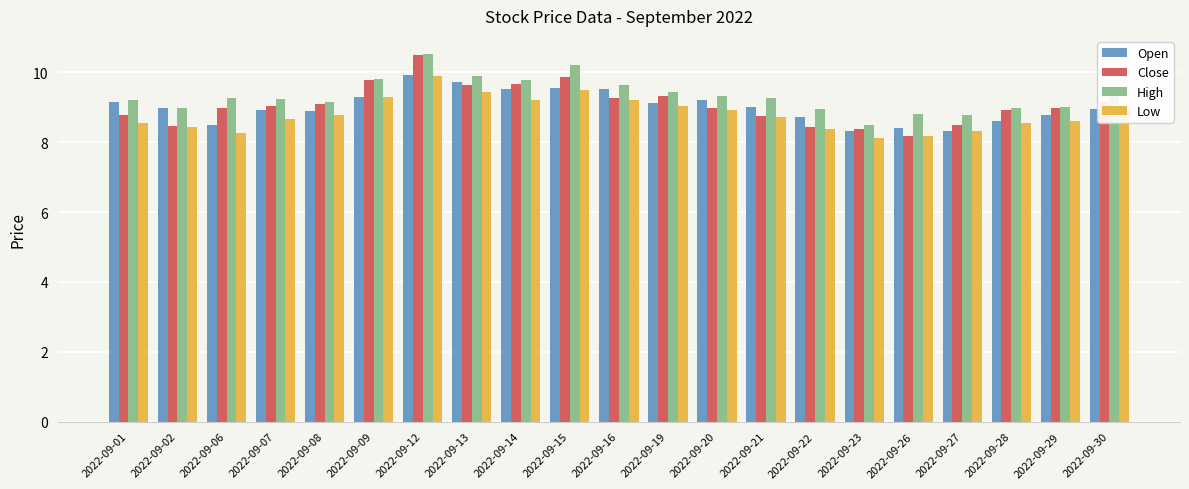

Which category has the highest value across all series?

2022-09-12